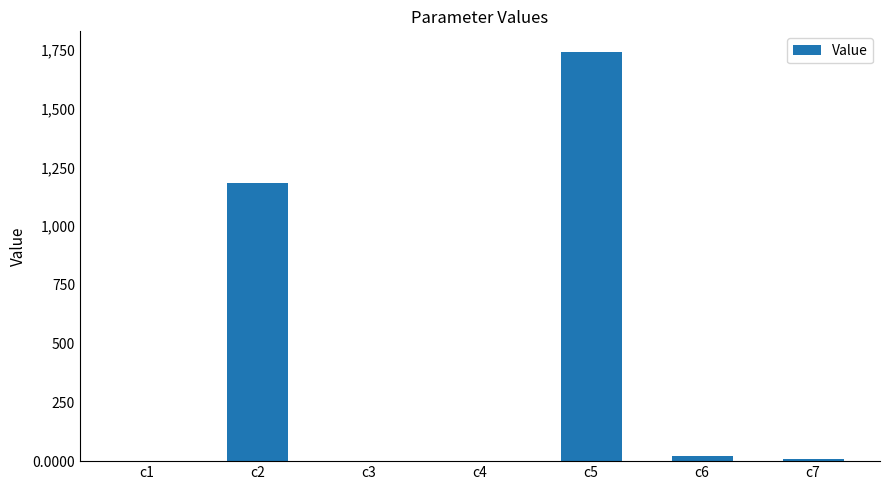

What is the change in value from c4 to c5?

+1742.0